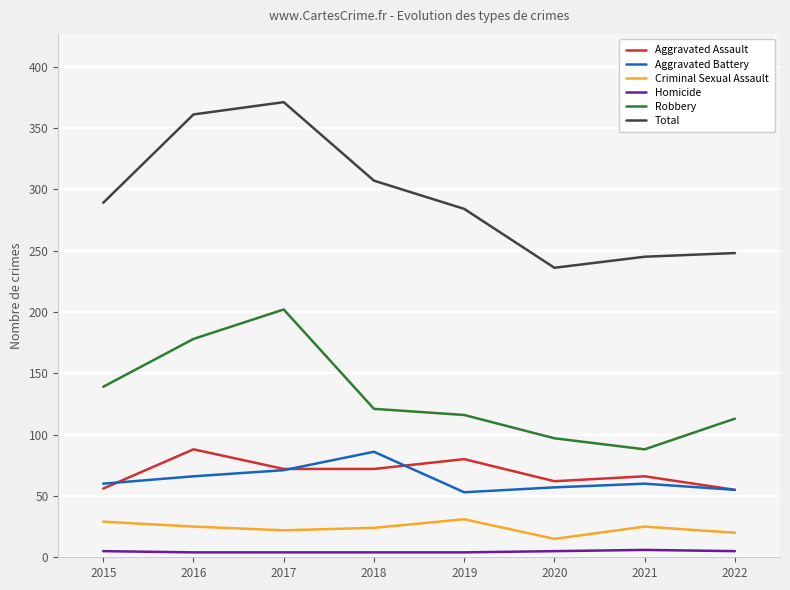

Which series has the largest total across all categories?

Total